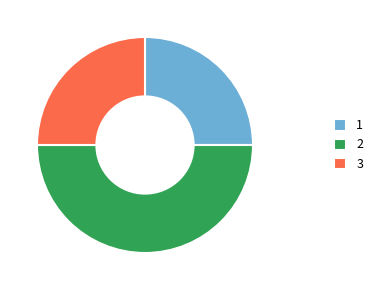

How many slices are in this pie chart?

3